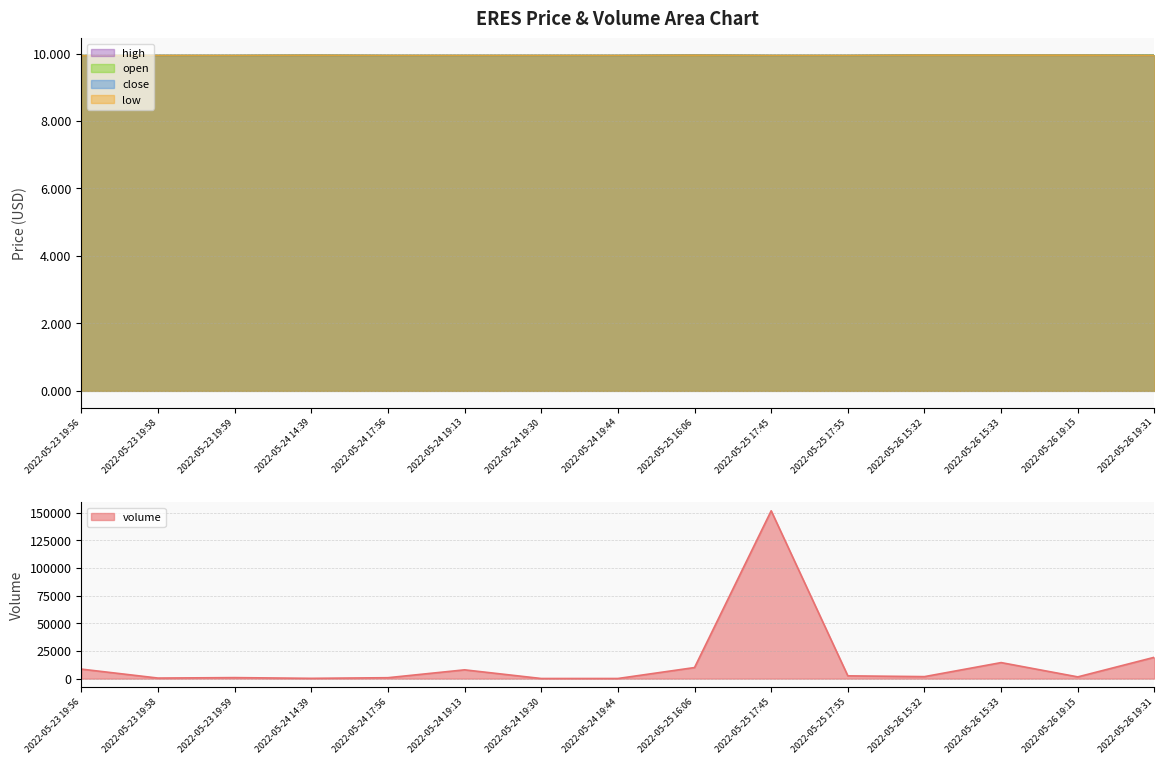

What is the total value across all series at 2022-05-24 19:44?

139.8